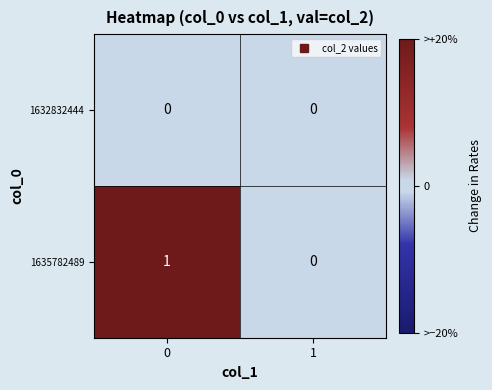

Rank the series at 0 from lowest to highest value.

1632832444, 1635782489